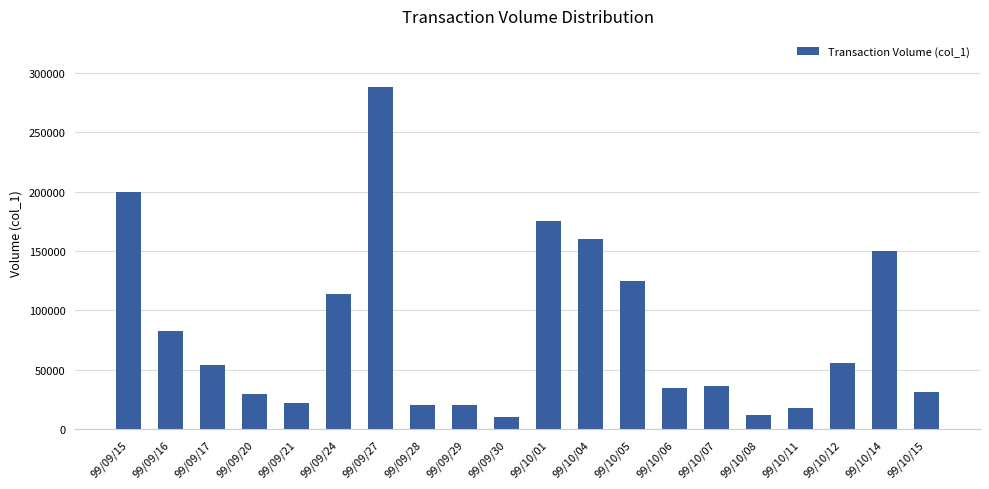

True or false: the data shows 125000 at 99/10/05.

True